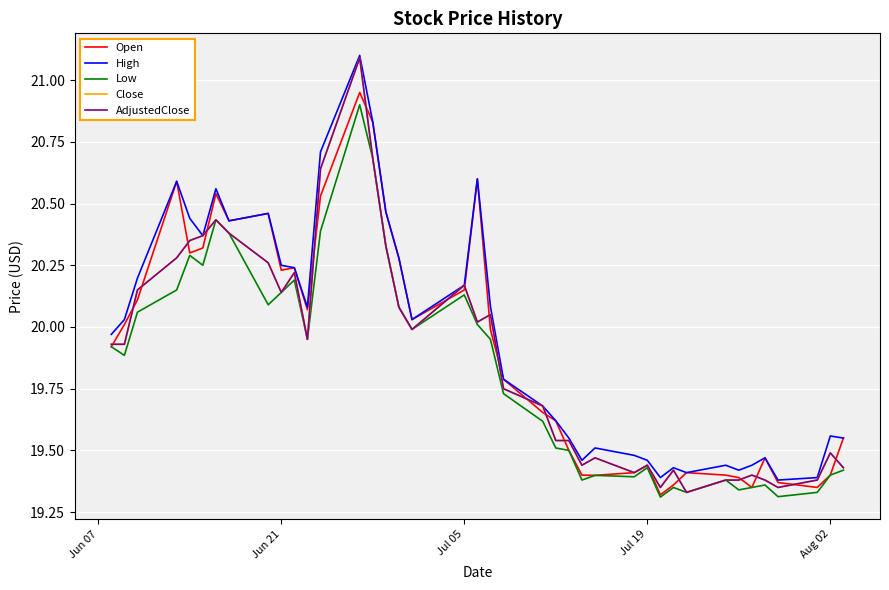

Does the chart display data point markers on the line(s)?

No